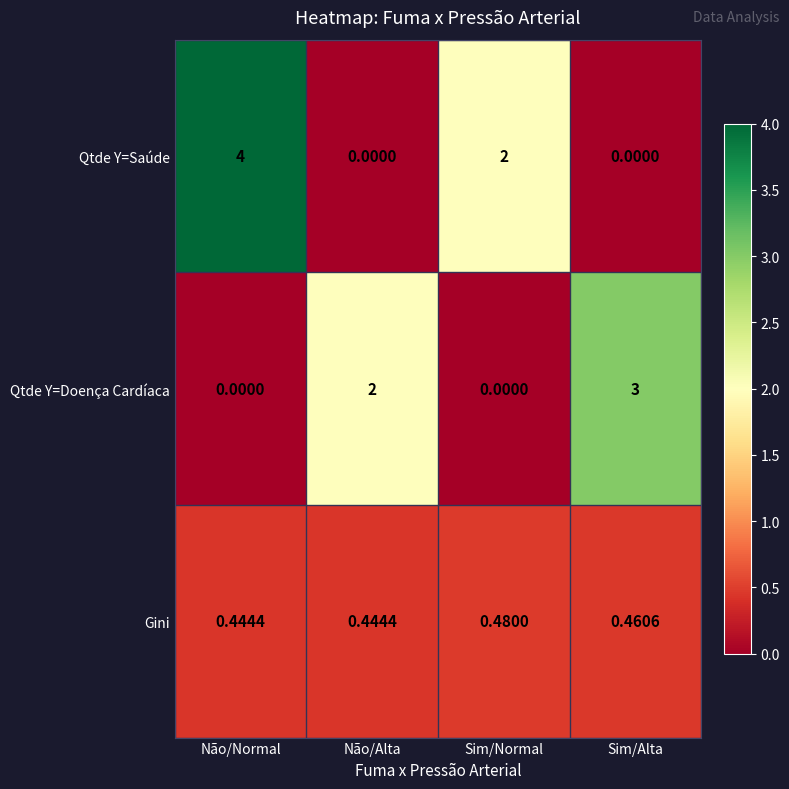

Where is Qtde Y=Saúde nearest to the value 2?

Sim/Normal